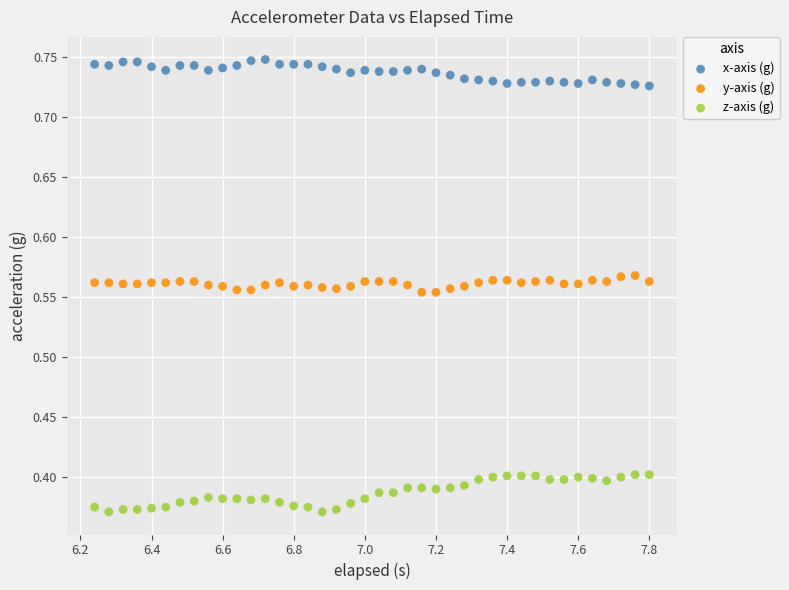

Which series contains the lowest Y value?

z-axis (g)